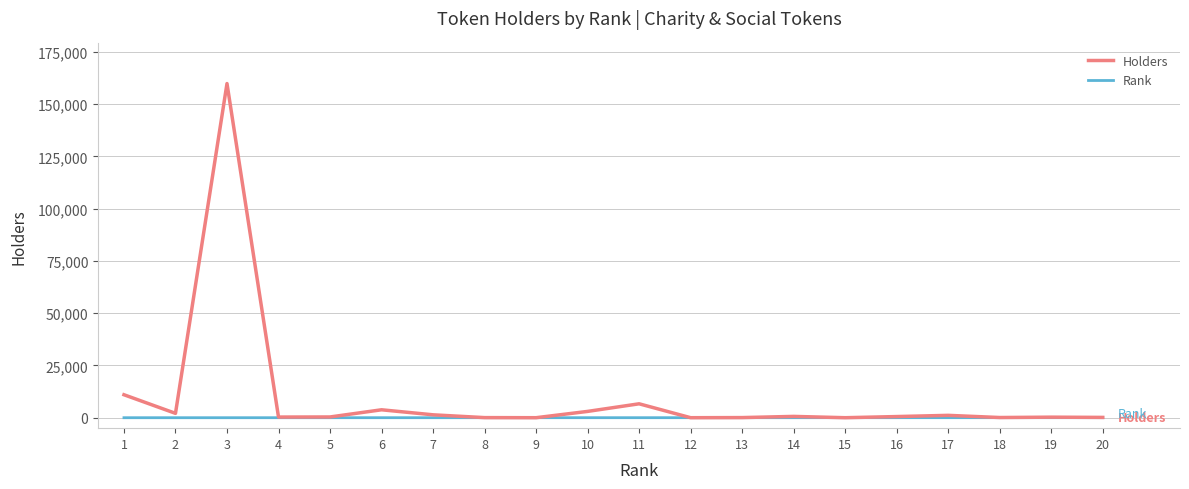

Does the chart display data point markers on the line(s)?

No